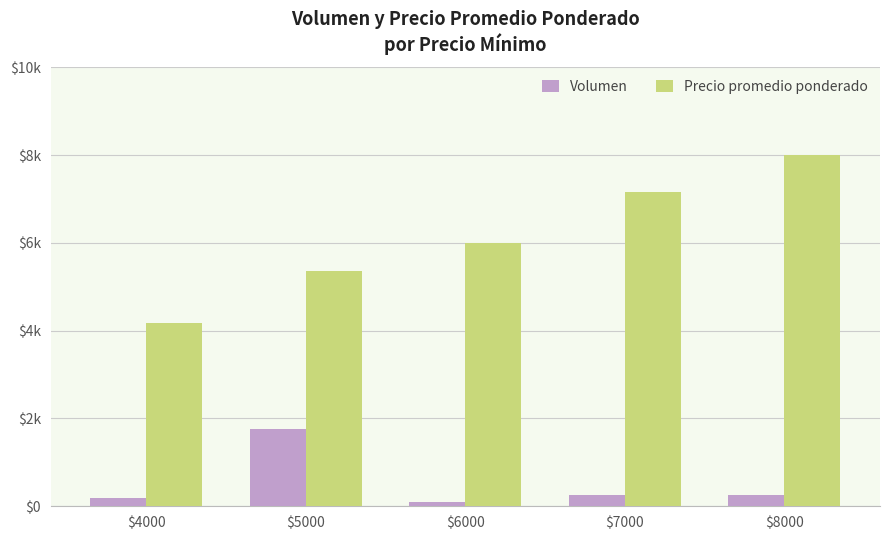

What is the difference between the second highest and minimum values in the Precio promedio ponderado series?

3000